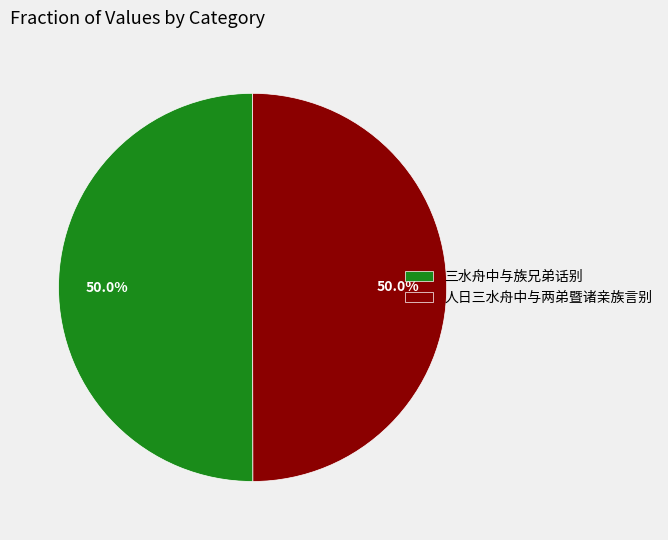

Approximately how many times larger is the value at 三水舟中与族兄弟话别 compared to 人日三水舟中与两弟暨诸亲族言别?

1.0